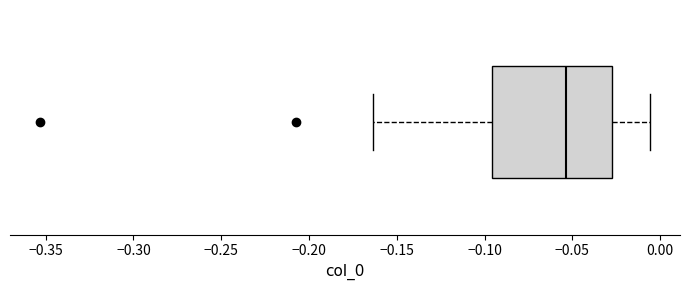

Where is the right edge of the box on the x-axis? The values are not printed on the chart, so give them approximately, as read against the axis.

-0.025